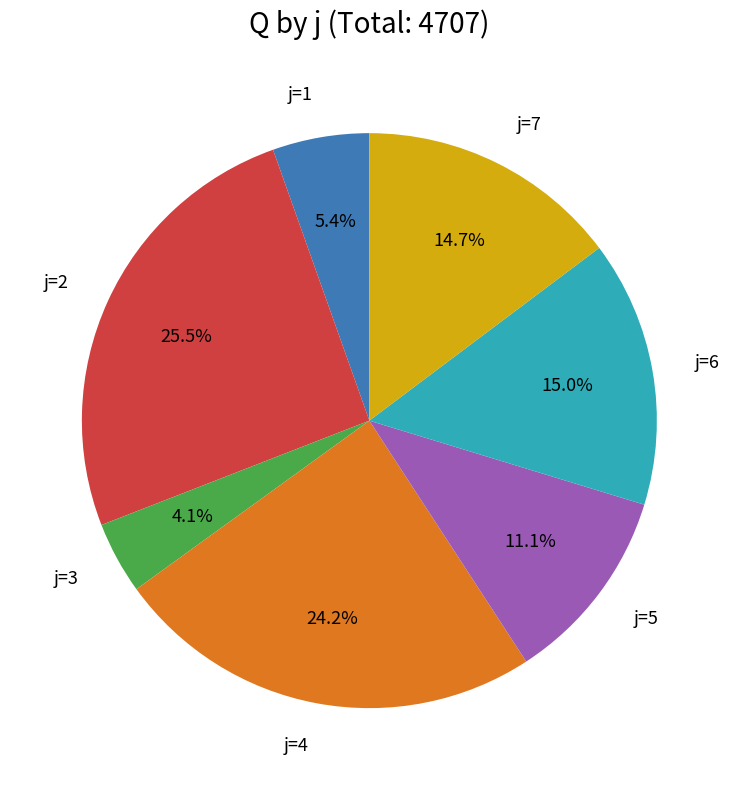

Is there any slice that represents more than half of the pie?

No